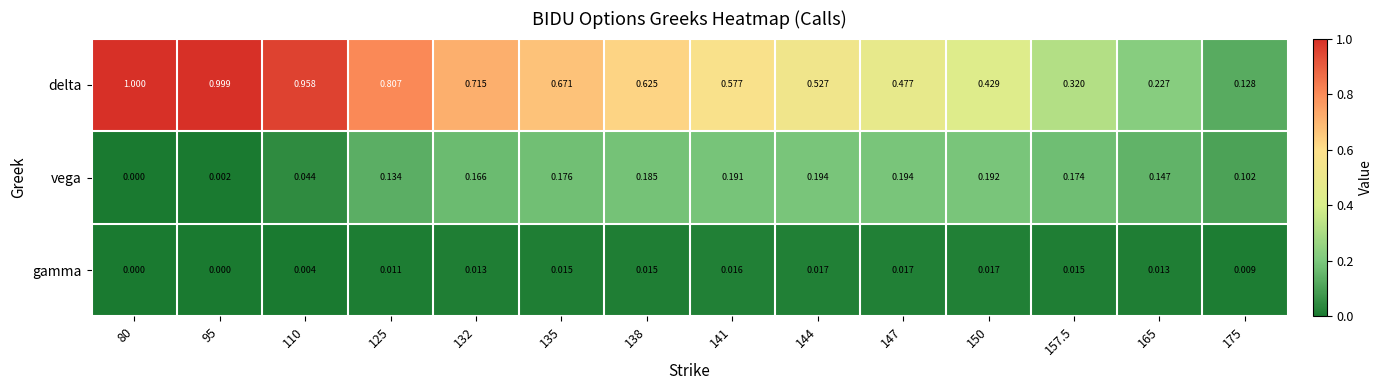

Which series changed the most between 125 and 175?

delta